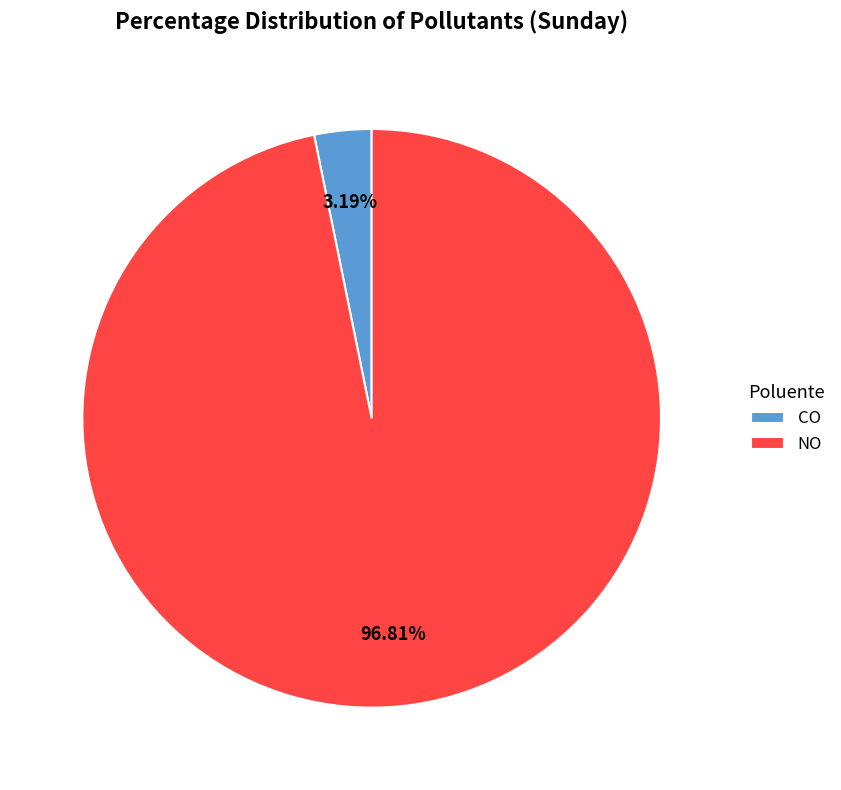

To the nearest percent, what is the difference between the largest and smallest slice percentages?

94%